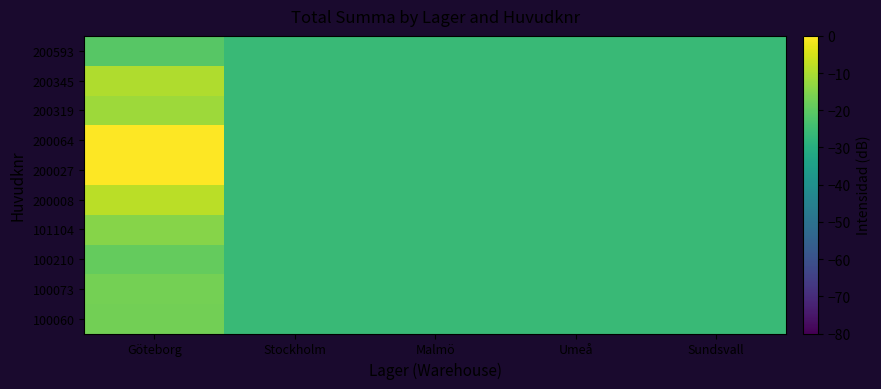

Count the number of data series in this chart.

10